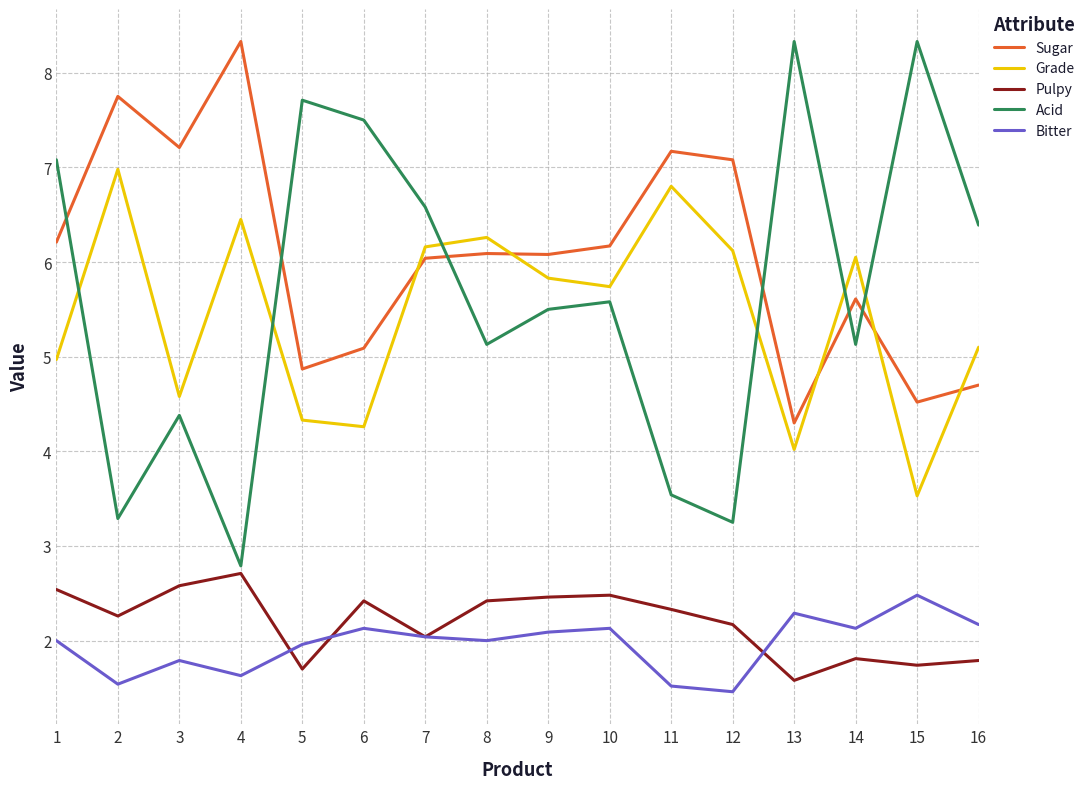

True or false: Bitter and Grade cross at least once.

False